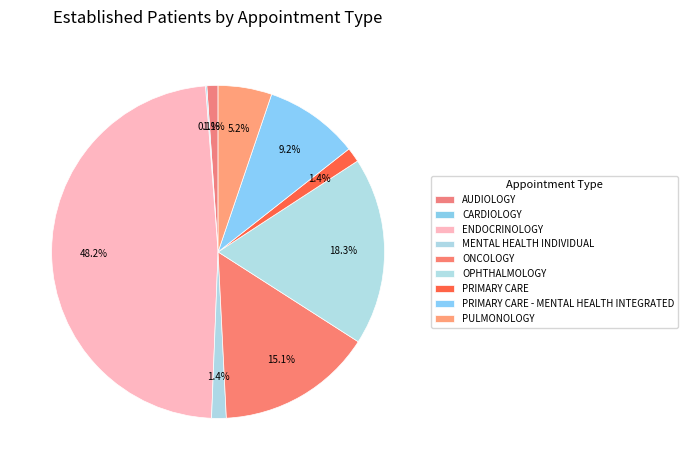

True or false: MENTAL HEALTH INDIVIDUAL accounts for 1% of the total.

True